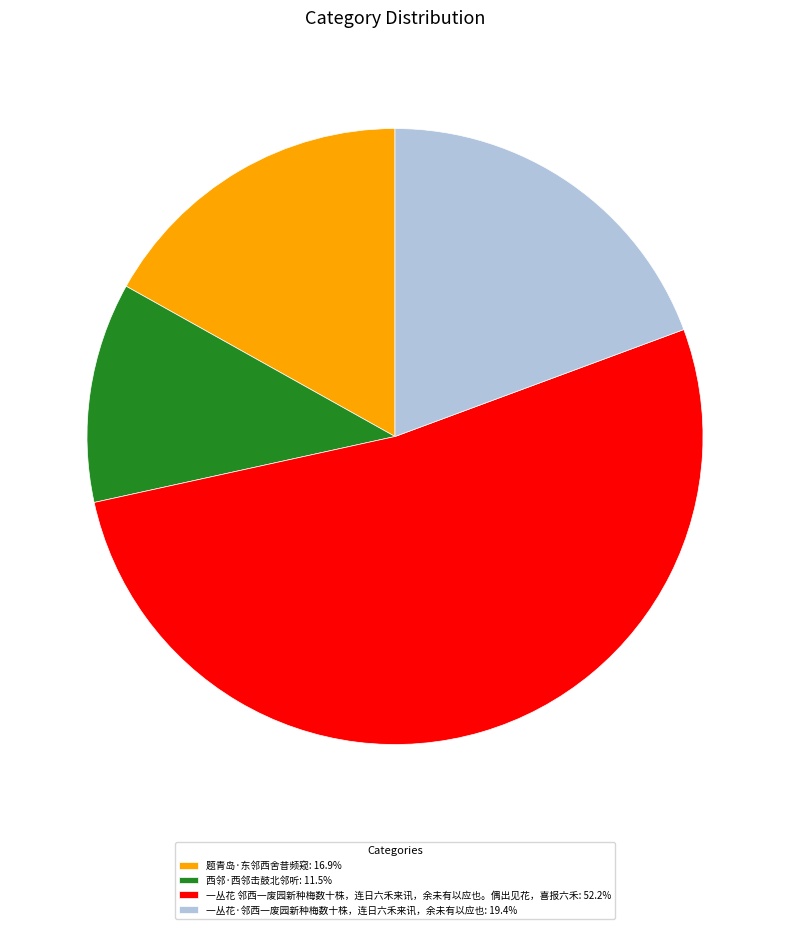

Which slice is the largest?

一丛花 邻西一废园新种梅数十株，连日六禾来讯，余未有以应也。偶出见花，喜报六禾